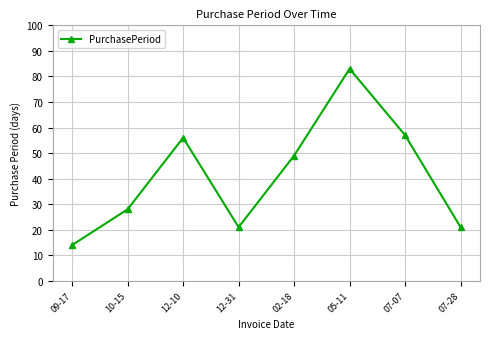

The chart shows a value of 14 at 09-17. True or false?

True